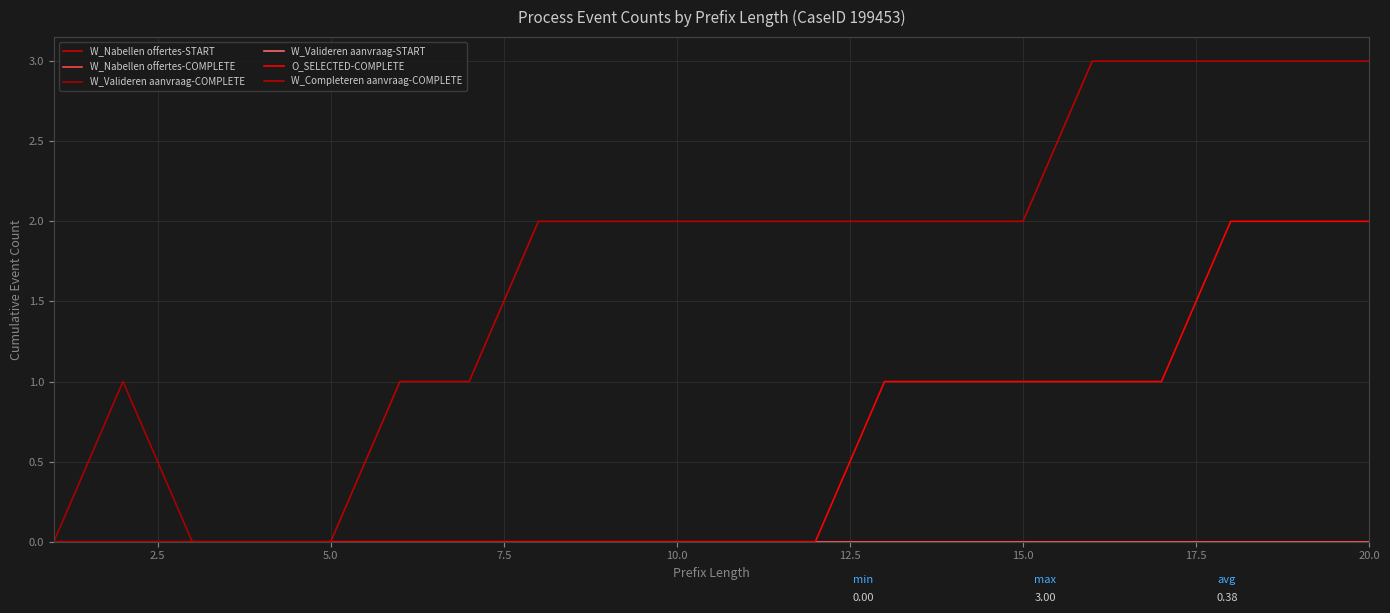

True or false: W_Nabellen offertes-COMPLETE has more than 0 points higher than both neighbors.

False